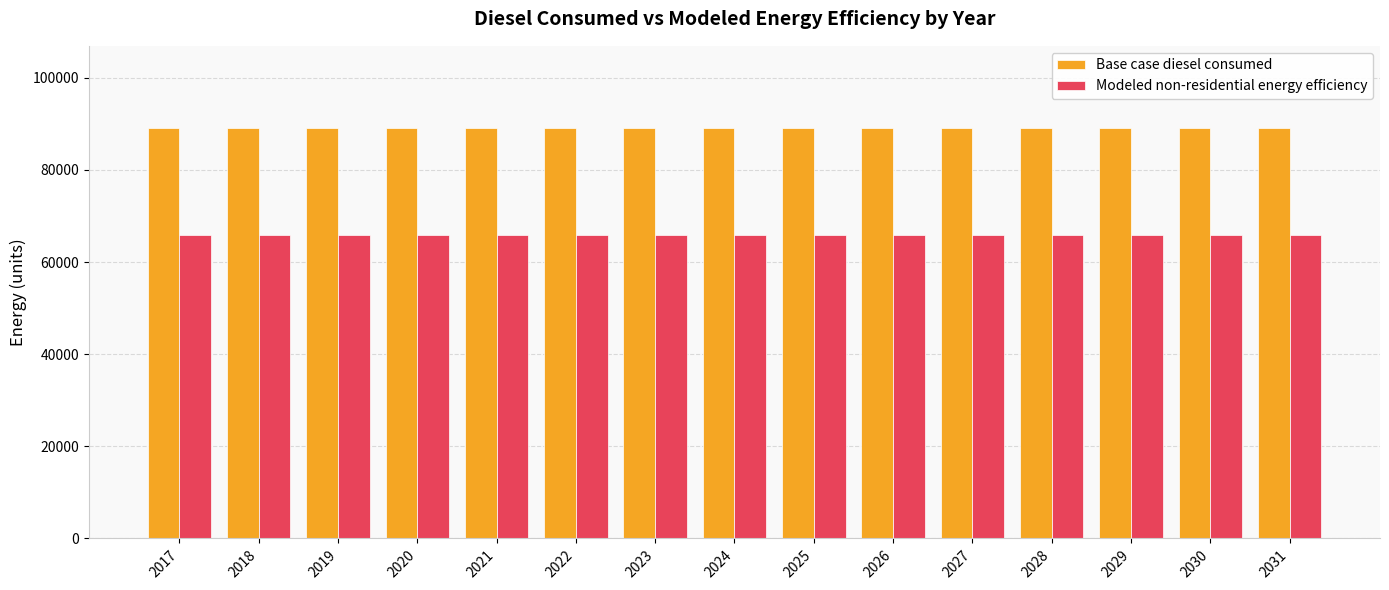

Is the value of Base case diesel consumed at 2020 greater than the value of Modeled non-residential energy efficiency at 2022?

Yes